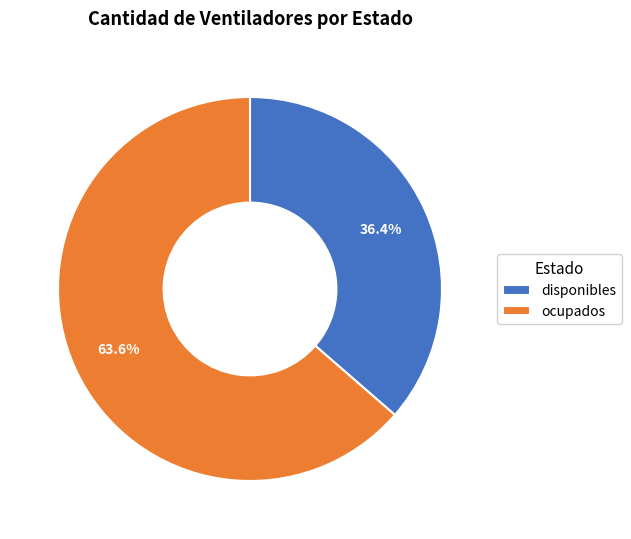

Rank the categories by value from highest to lowest.

ocupados, disponibles